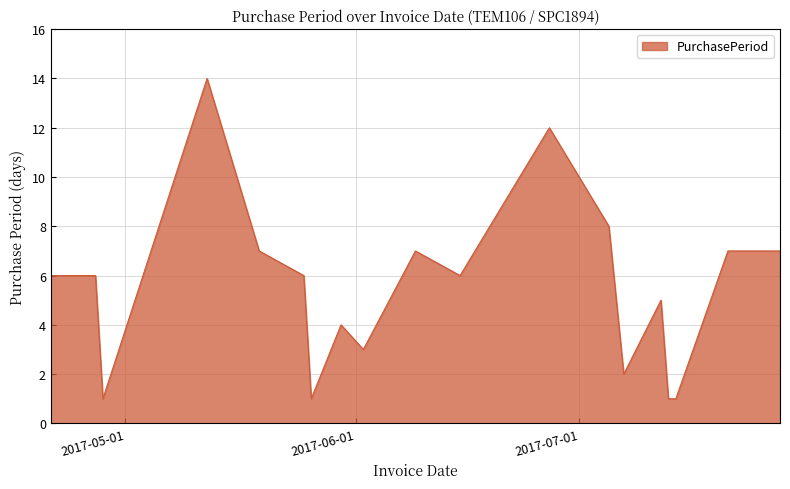

Does the chart display data point markers on the line(s)?

No